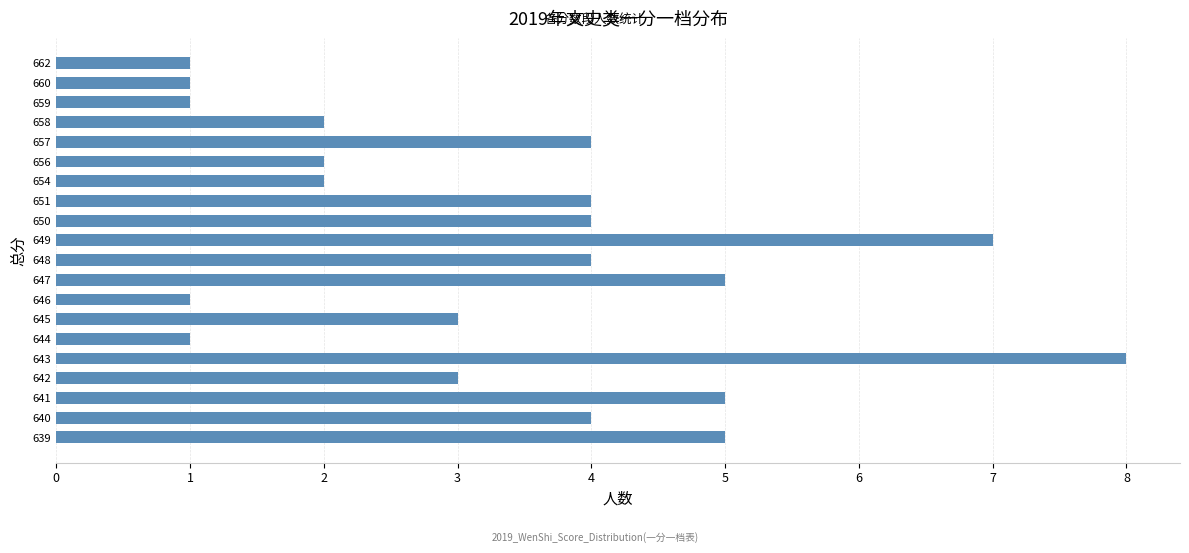

What is the sum of all values?

67